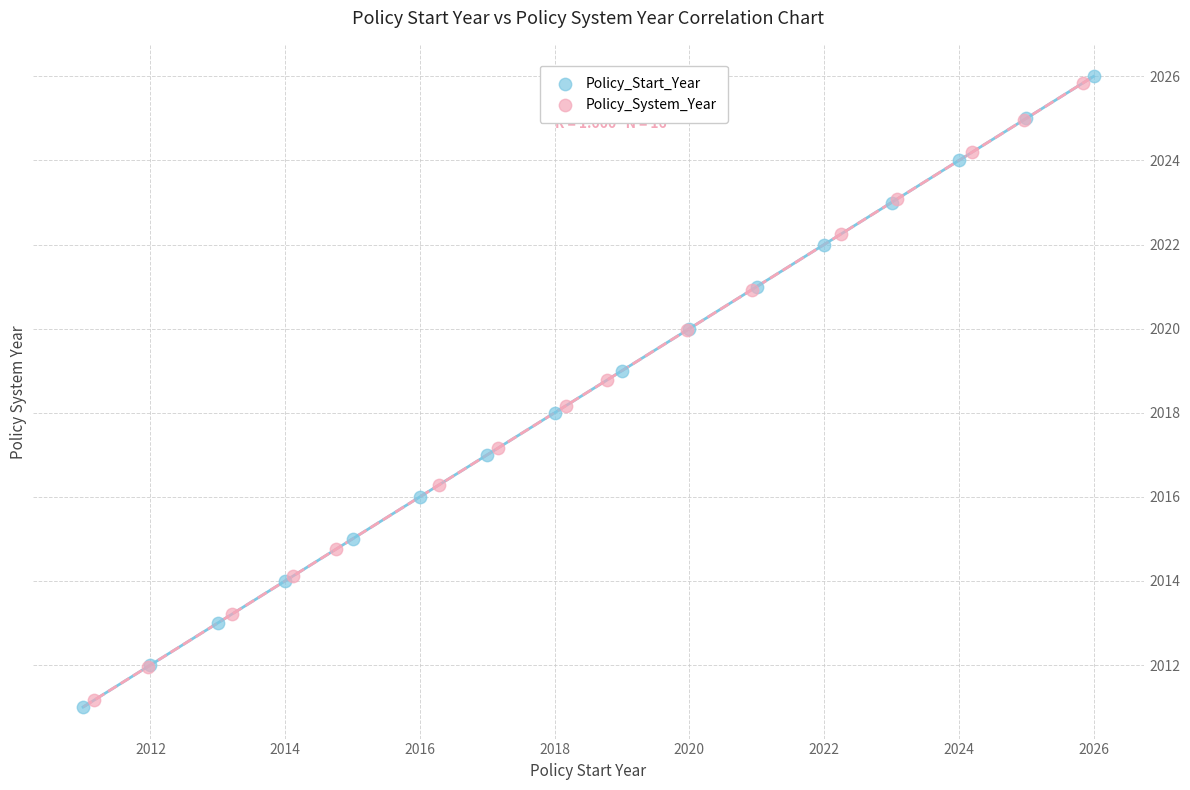

Which series has the largest Y range (max minus min)?

Policy_Start_Year